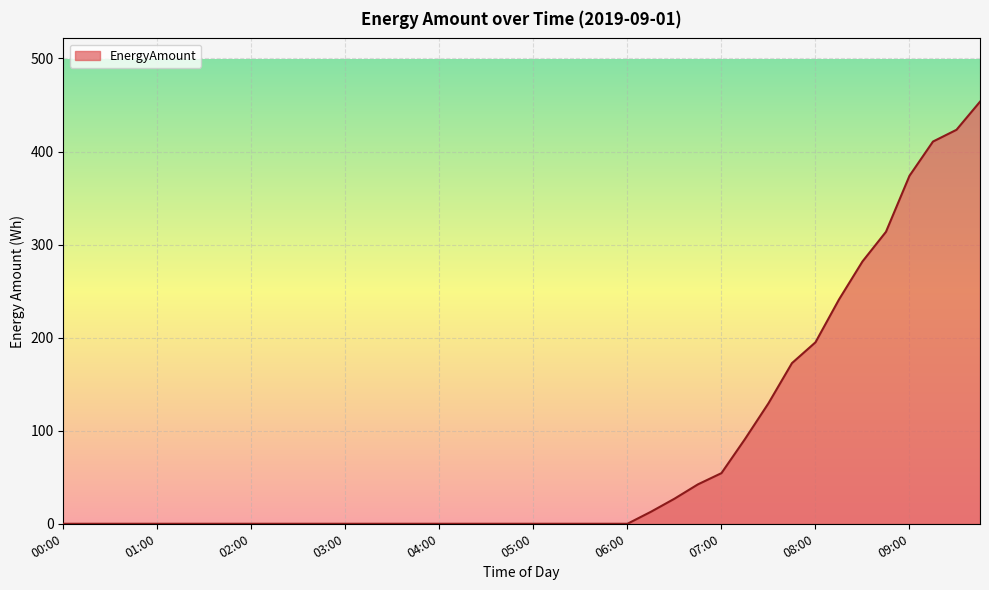

What is the average value?

80.6